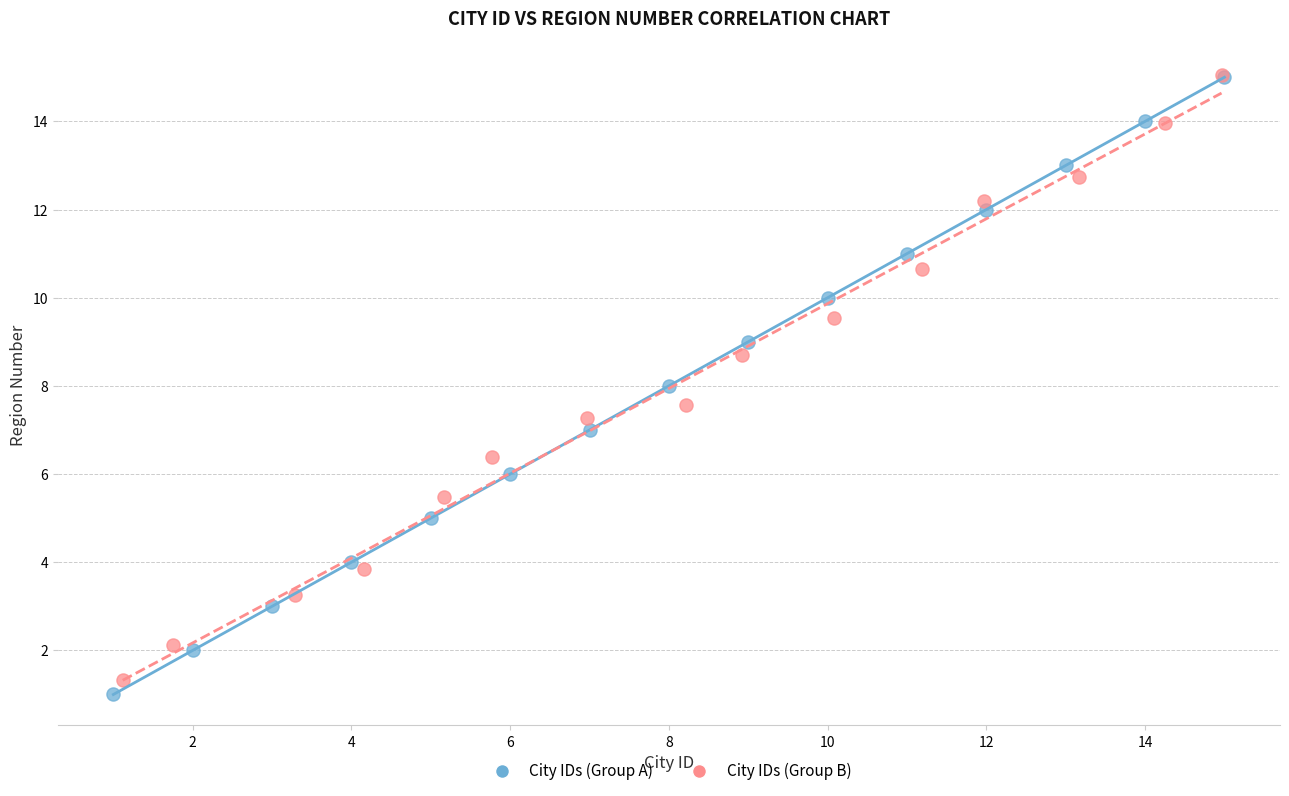

Which series has the widest spread of Y values?

City IDs (Group A)